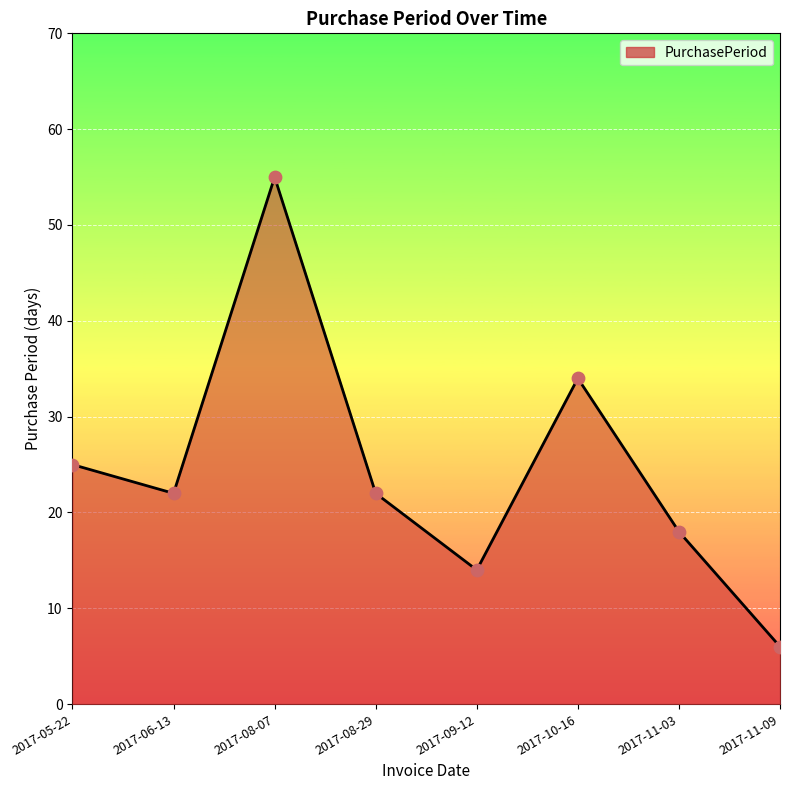

What is the ratio of the value at 2017-11-03 to the value at 2017-09-12?

1.3